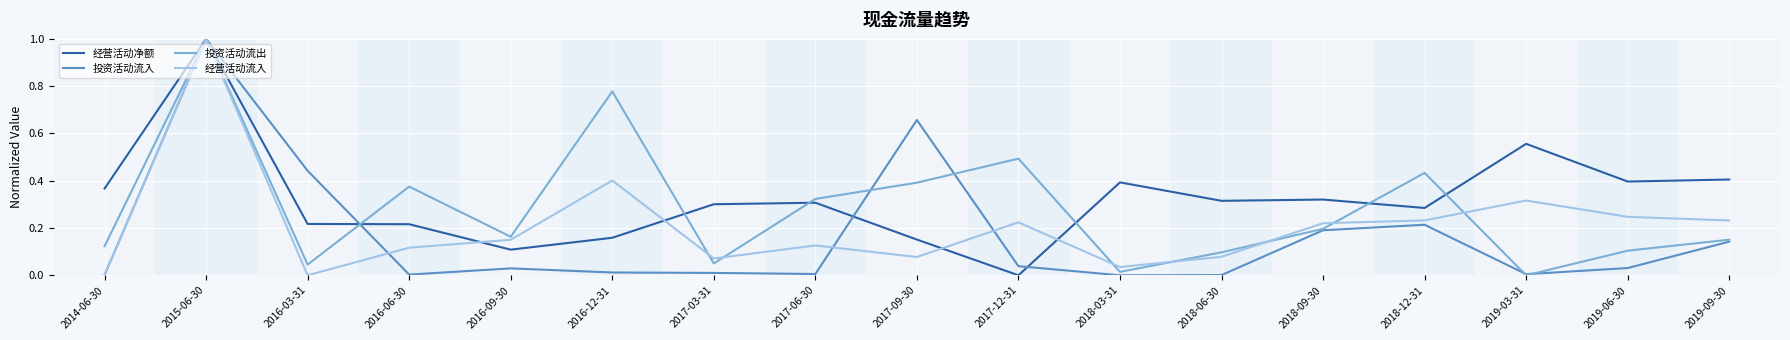

How many values in the 经营活动净额 series exceed 0?

16